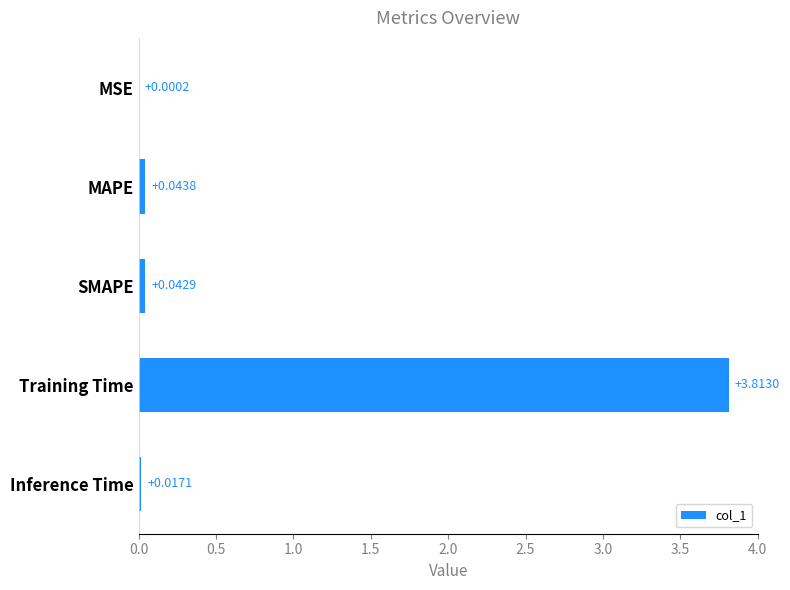

At which category does the chart reach its peak across all series?

Training Time